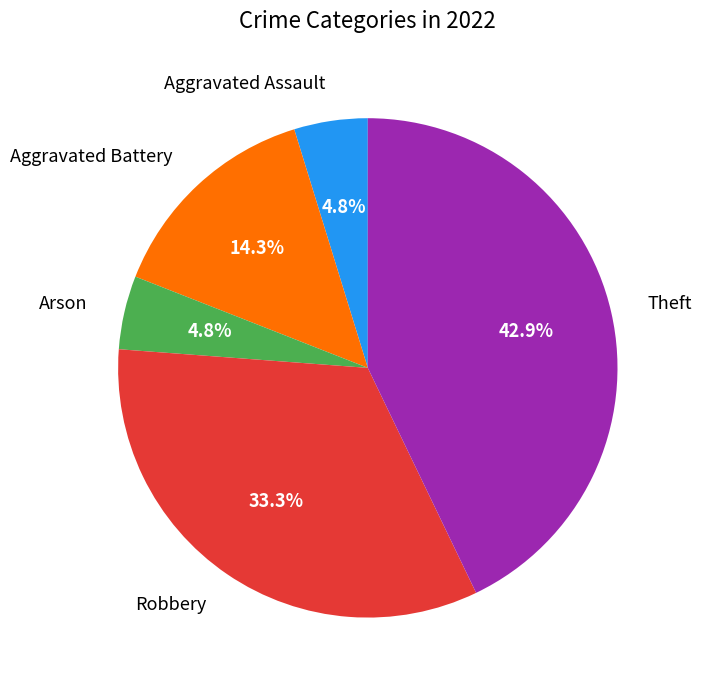

Which slice is the largest?

Theft